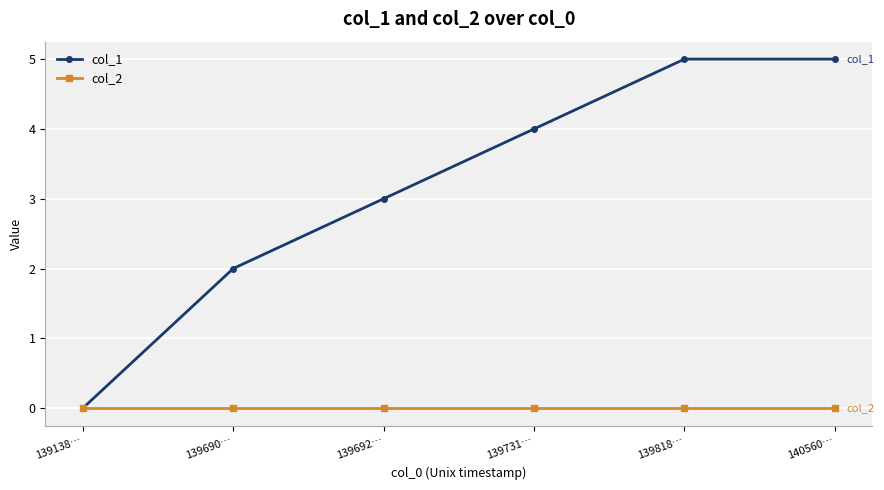

True or false: col_1 has more than 1 points higher than both neighbors.

False